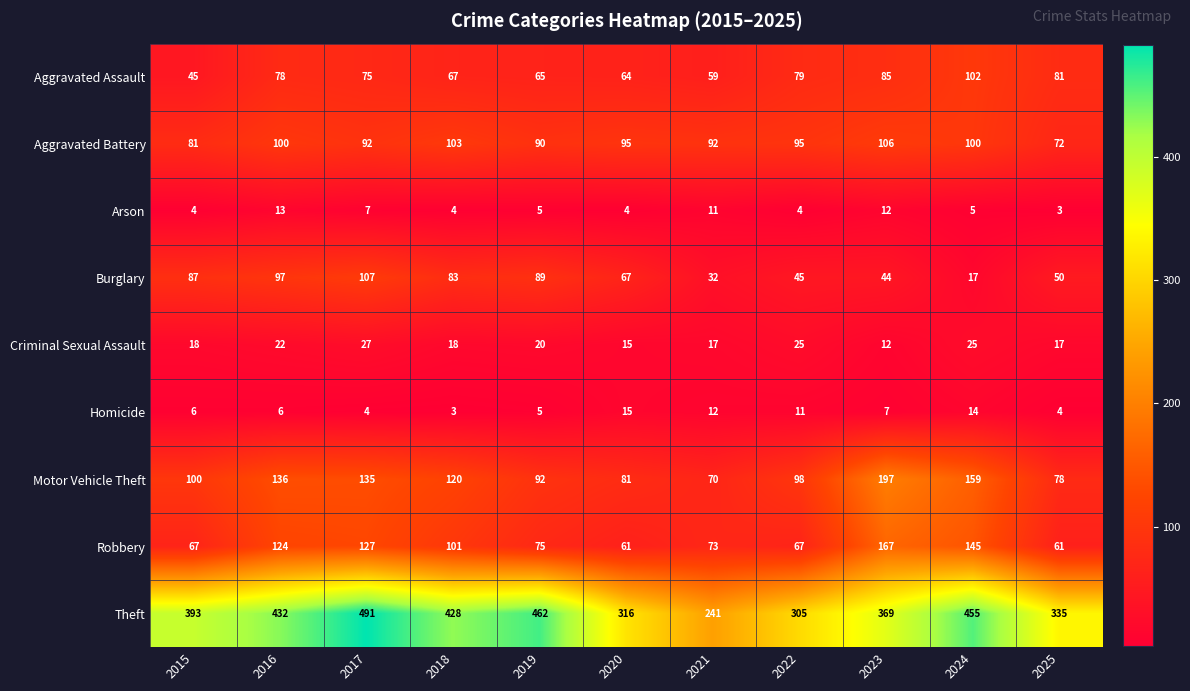

What is the difference between the maximum and minimum values in the Theft series?

250